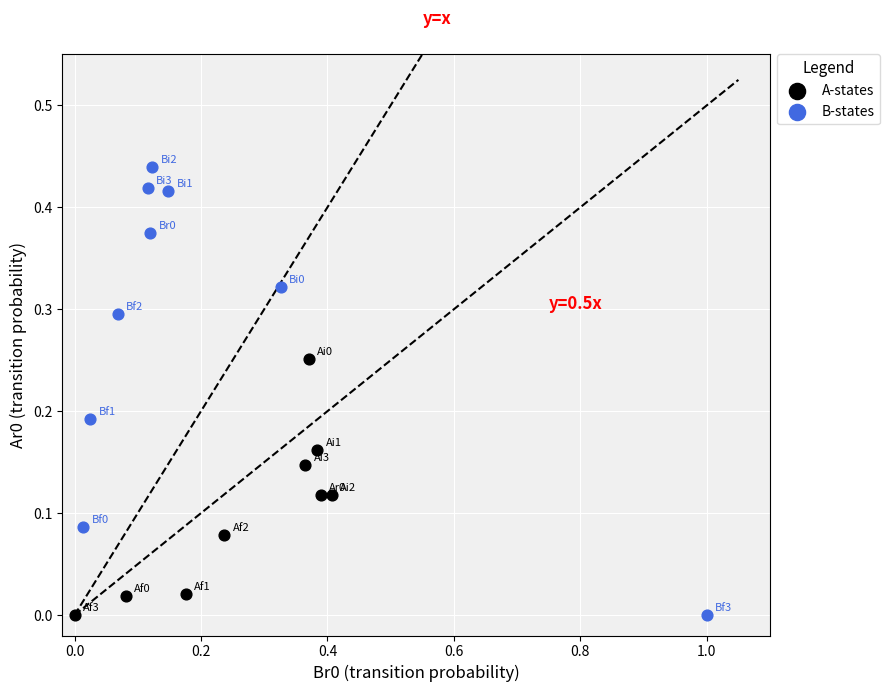

Which series has the widest spread of Y values?

B-states